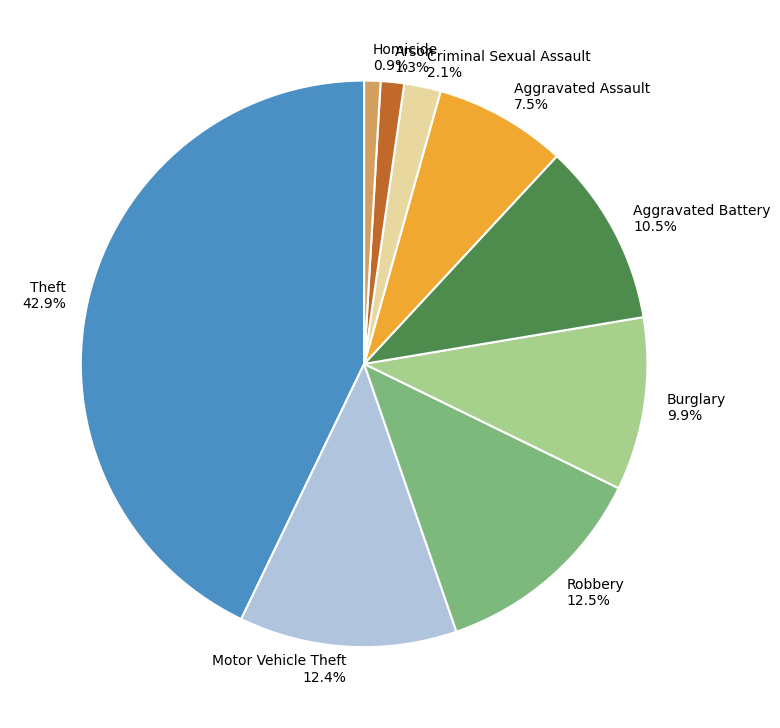

What is the ratio of the value at Motor Vehicle Theft to the value at Robbery?

1.0